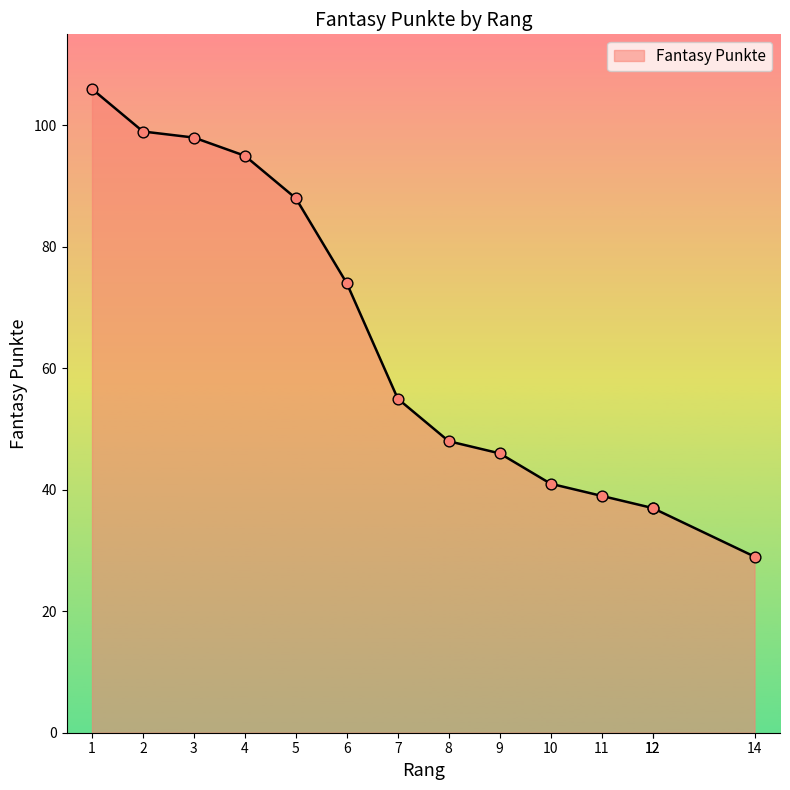

Which has a higher value, 11 or 12?

11